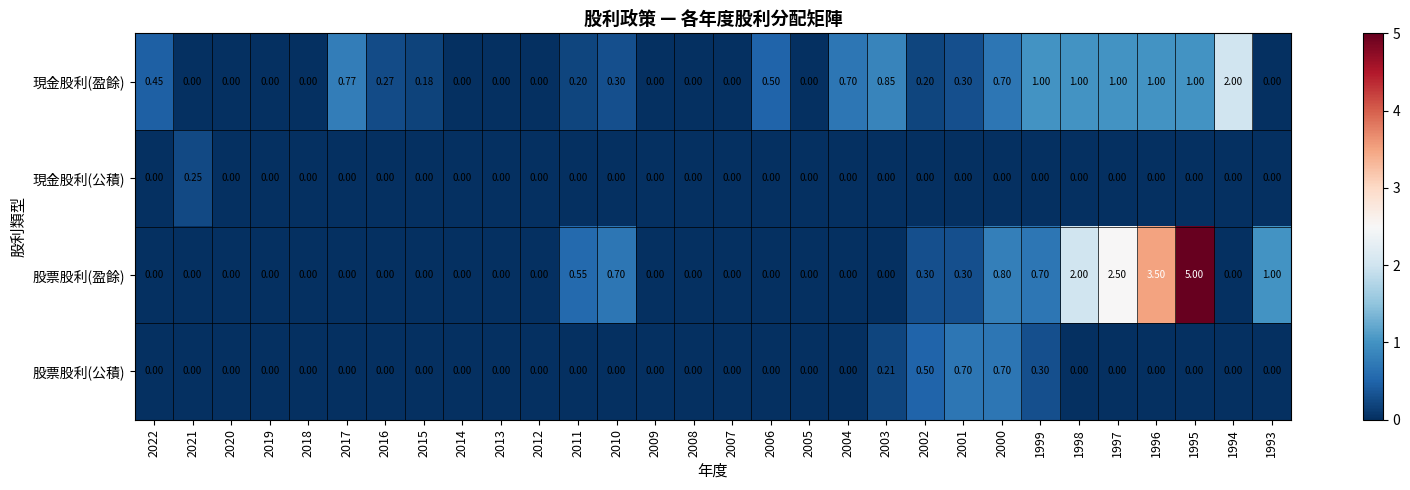

How many distinct data groups are displayed?

4